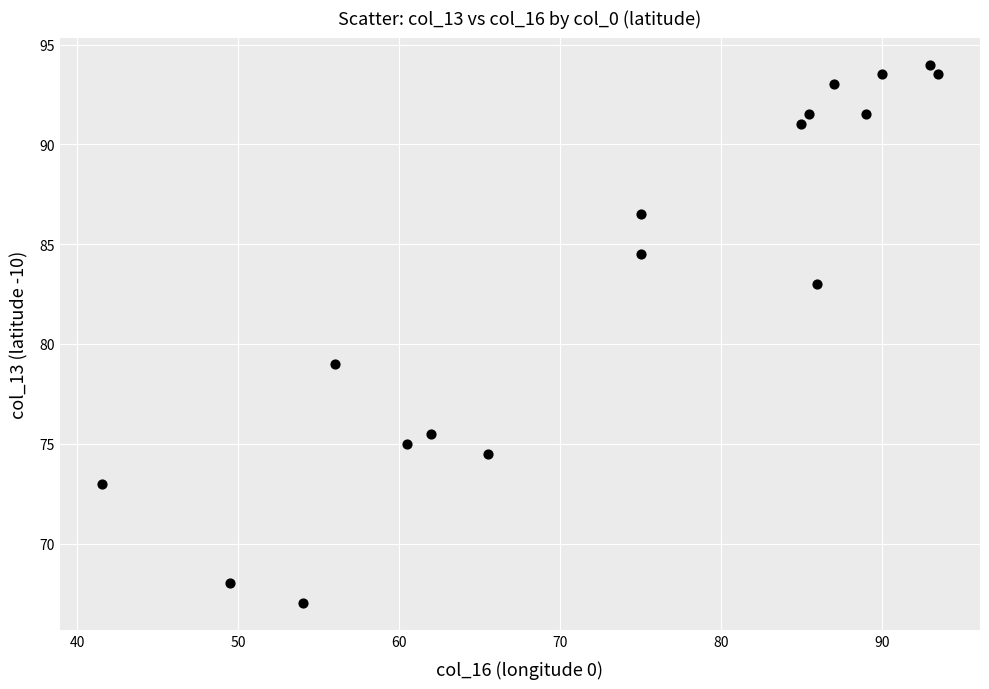

What is the range of X values (max minus min)?

52.0